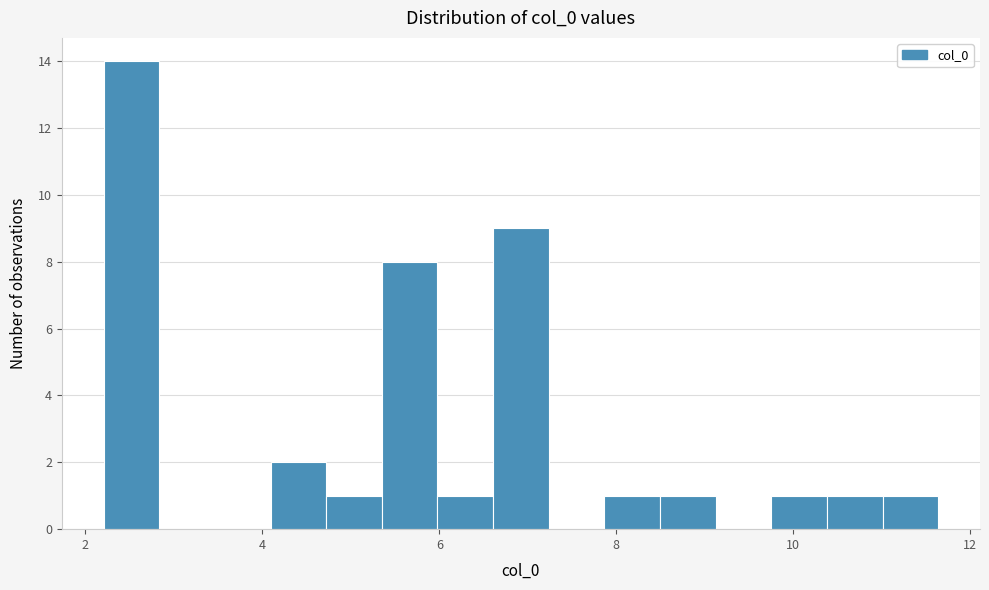

Read against the x-axis, roughly where is the centre of the tallest bar?

2.6